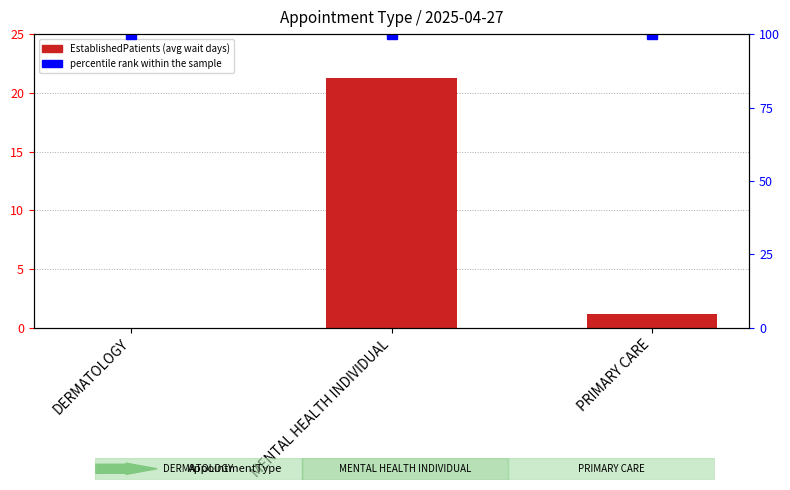

What is the total value across all series at DERMATOLOGY?

100.0